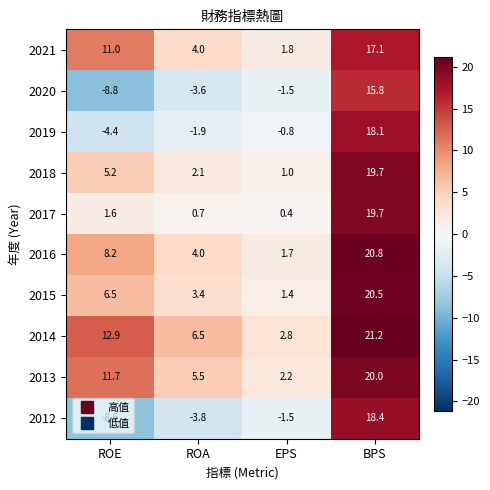

What is the sum of all 2013 values?

39.4